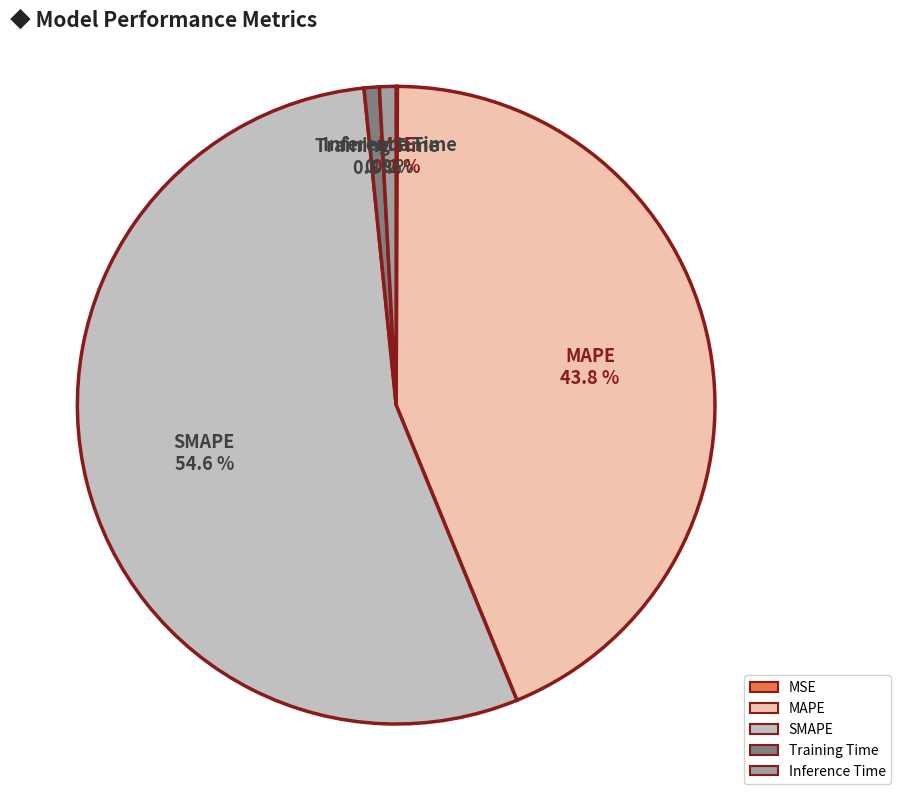

True or false: MAPE accounts for 51% of the total.

False